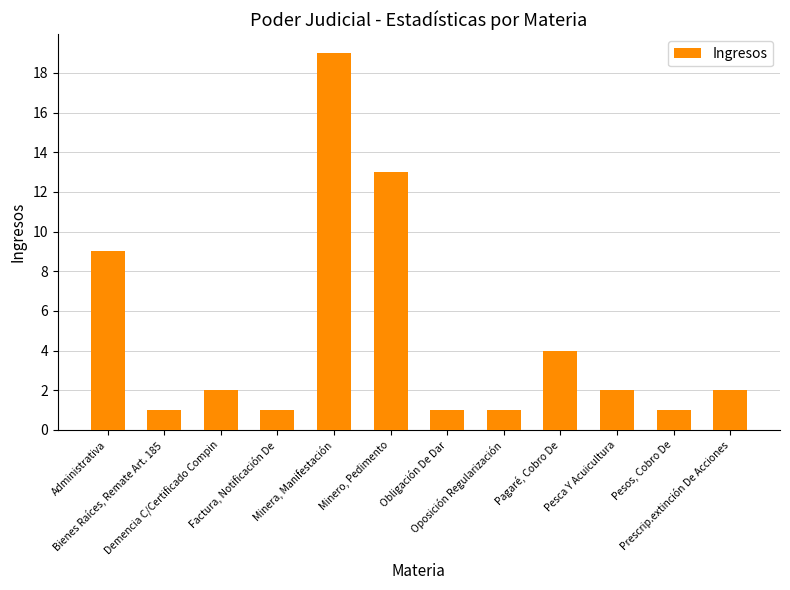

Reading left to right, extract all data points from this chart.

Administrativa=9	Bienes Raíces, Remate Art. 185=1	Demencia C/Certificado Compin=2	Factura, Notificación De=1	Minera, Manifestación=19	Minero, Pedimento=13	Obligación De Dar=1	Oposición Regularización=1	Pagaré, Cobro De=4	Pesca Y Acuicultura=2	Pesos, Cobro De=1	Prescrip.extinción De Acciones=2